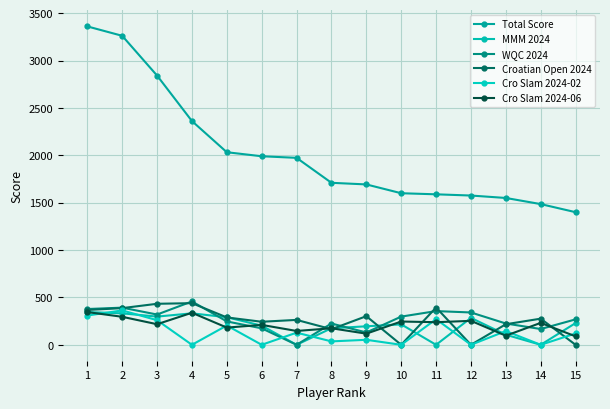

At which label is Total Score closest to 2380?

4